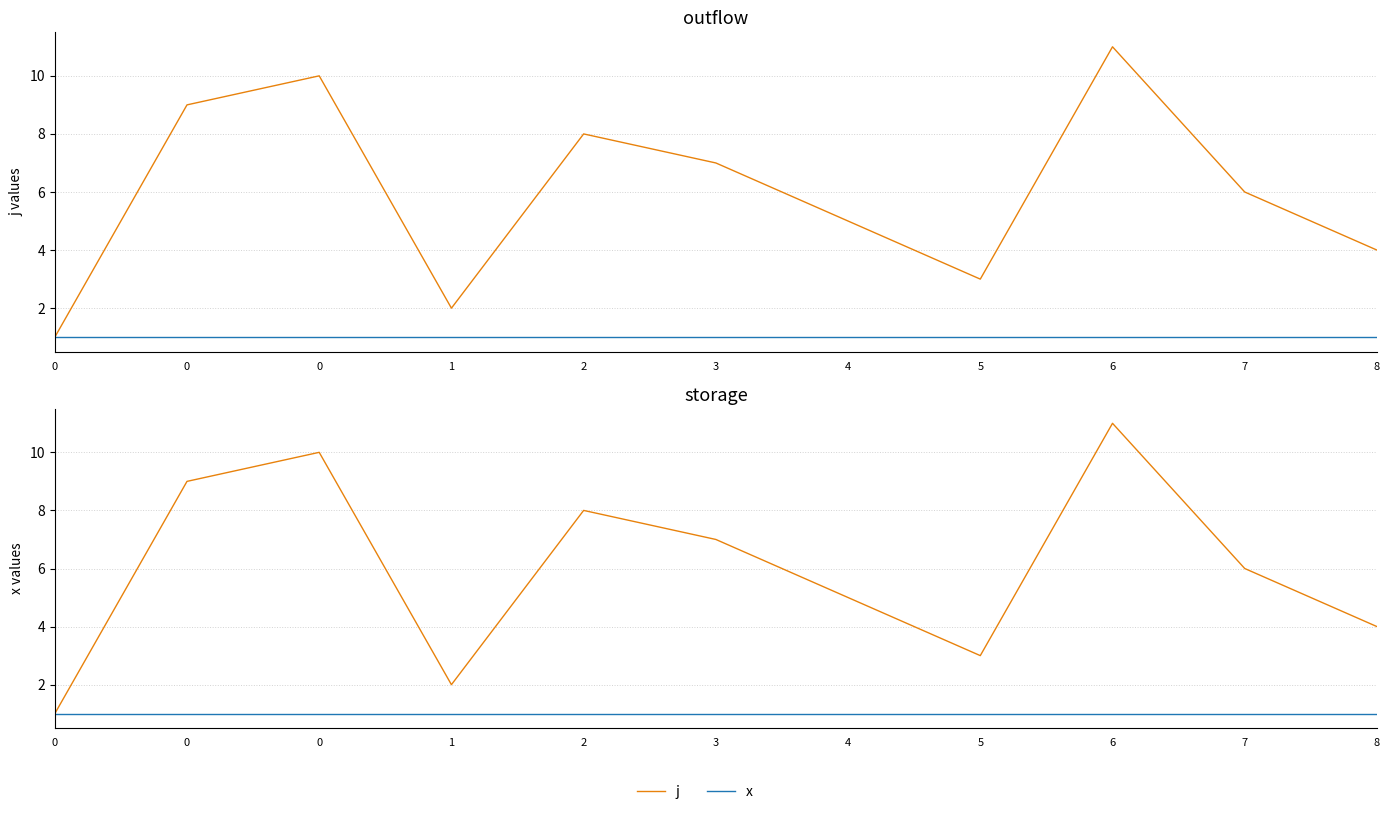

Which series has the widest spread of values?

j